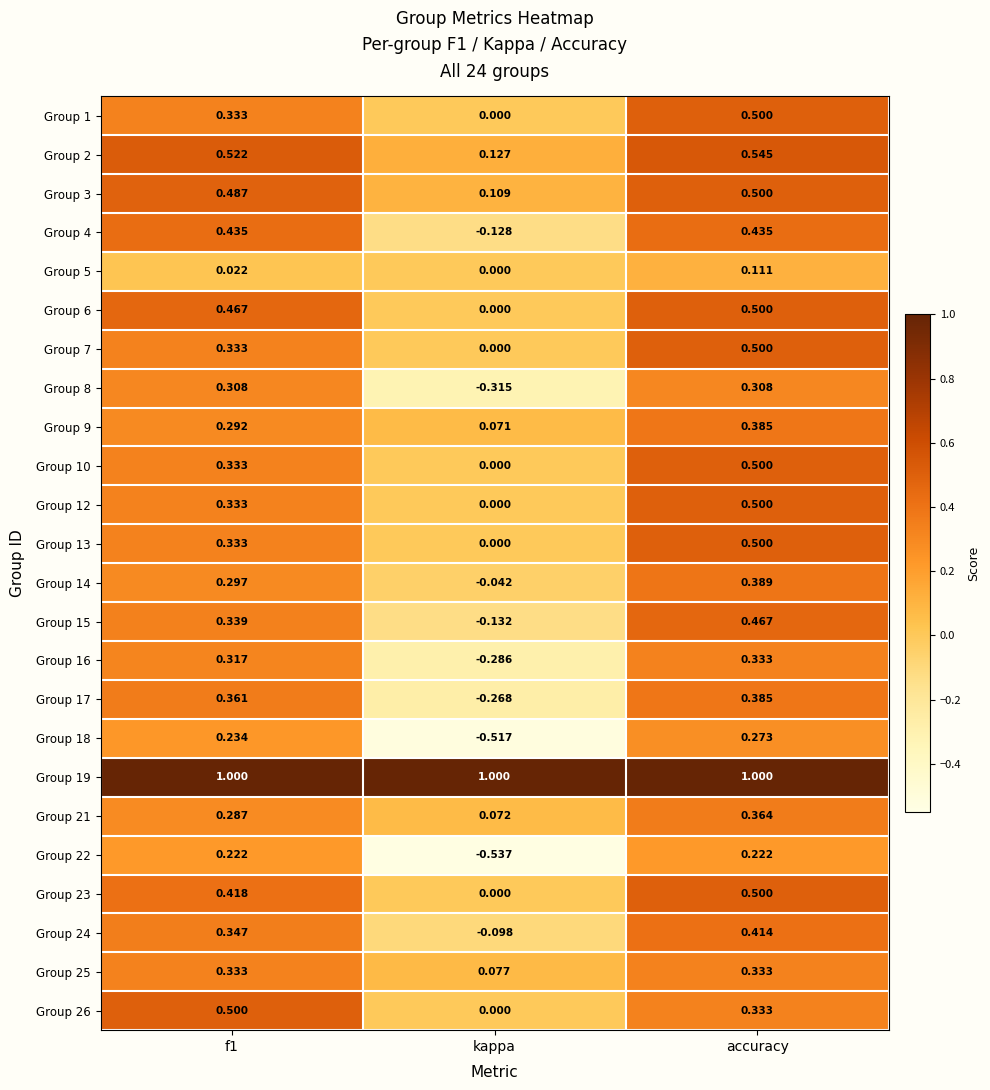

Count the number of categories in the chart.

3